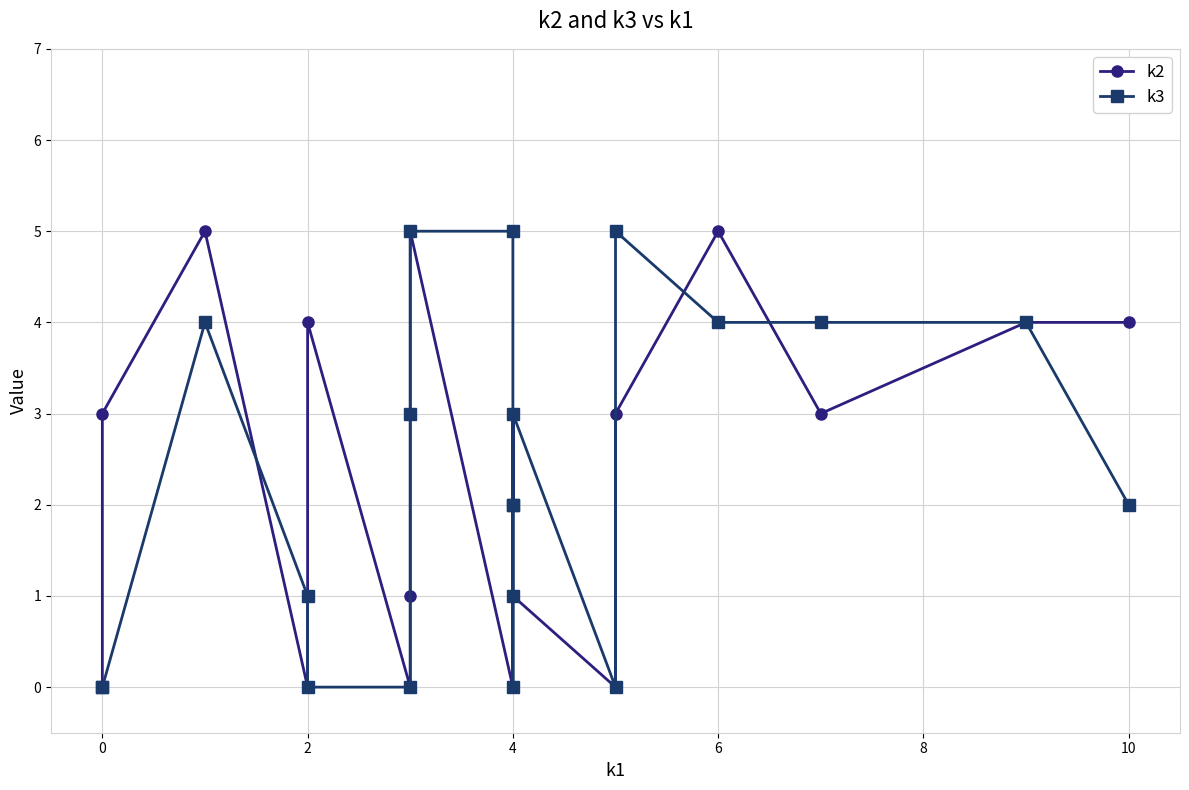

What are all the series names shown in the legend?

k2, k3